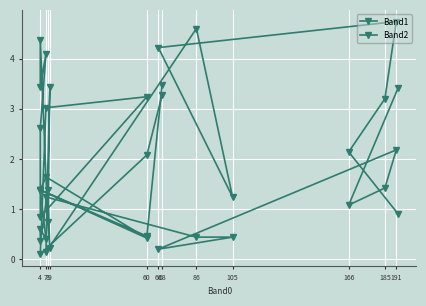

At how many categories does at least one series exceed 0?

20